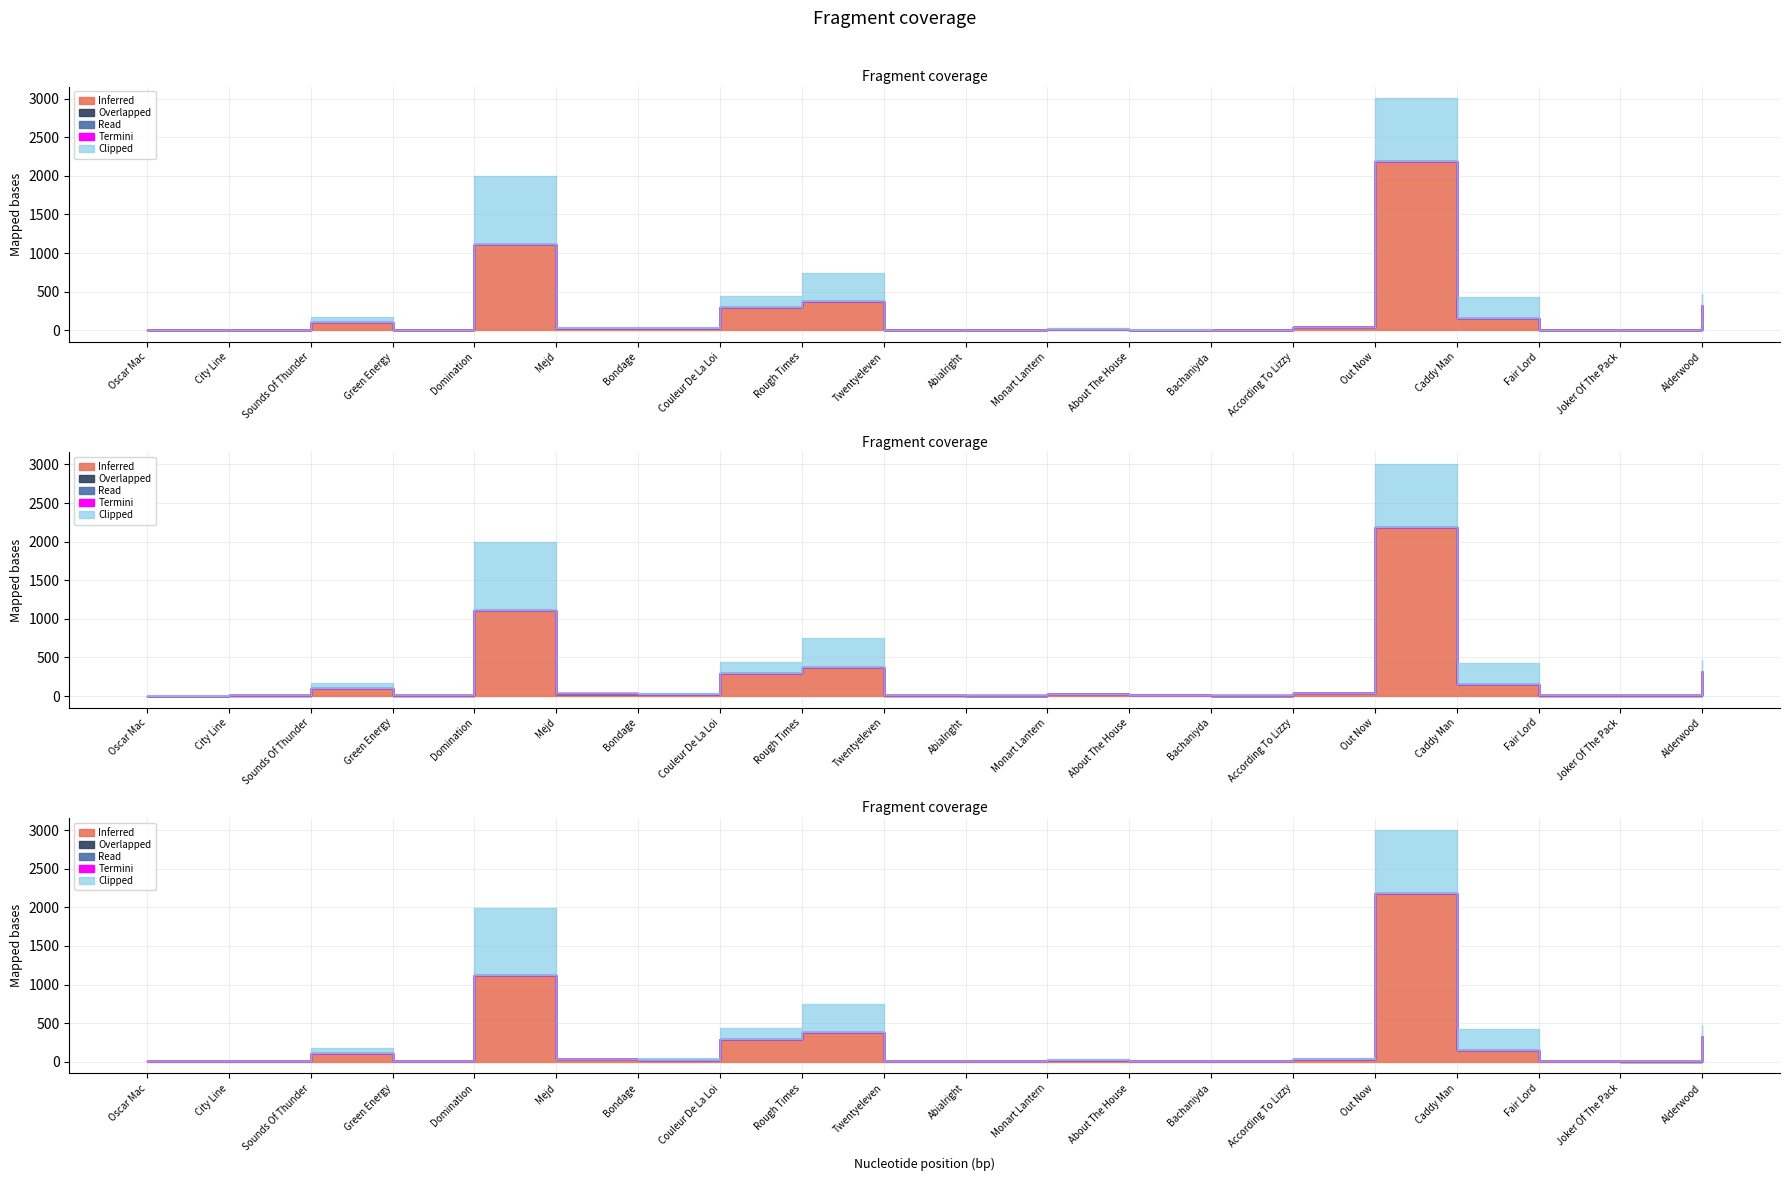

What is the smallest value displayed?

1.0